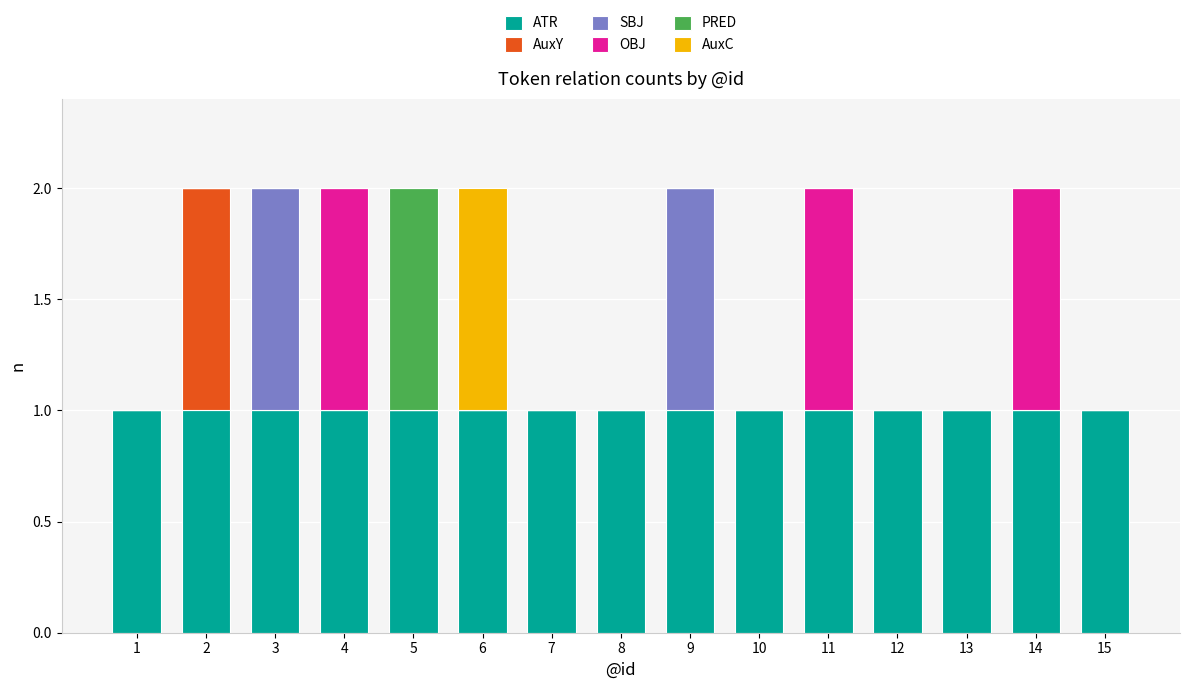

What is the sum of all ATR values?

15